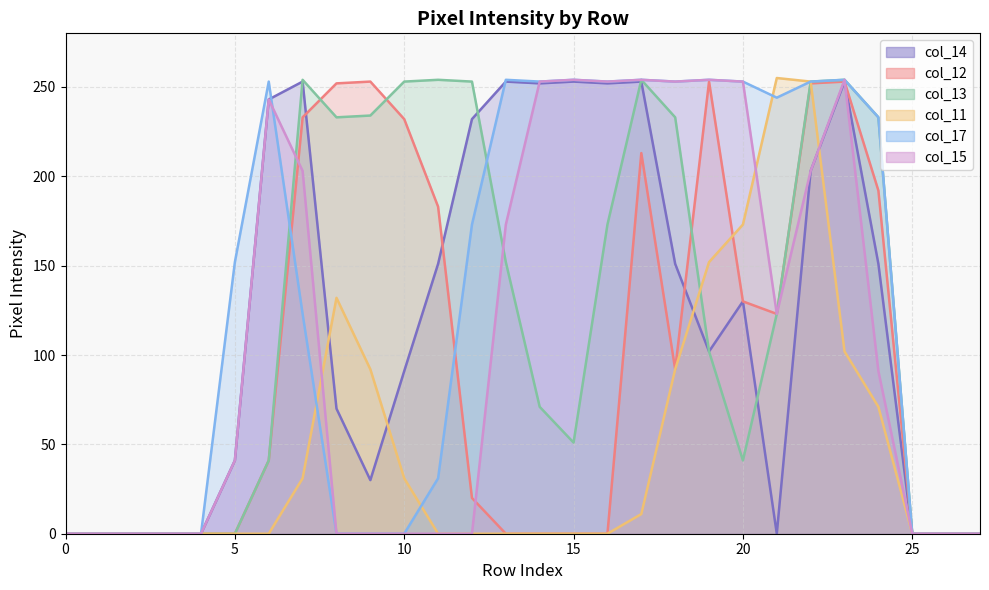

What is the approximate value of col_13 at 6?

41